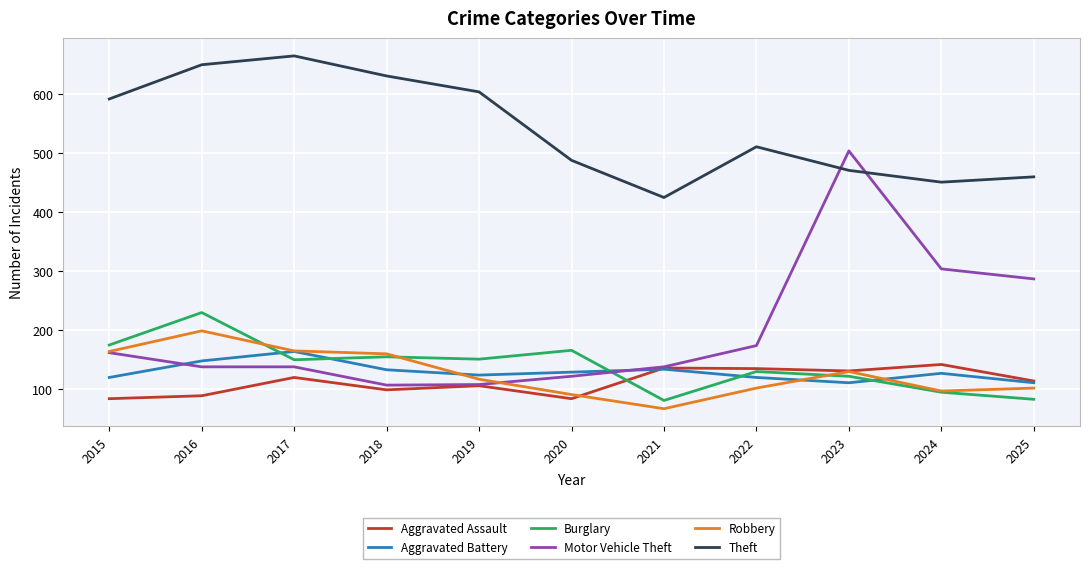

After their last crossing, which series has the higher values: Robbery or Motor Vehicle Theft?

Motor Vehicle Theft